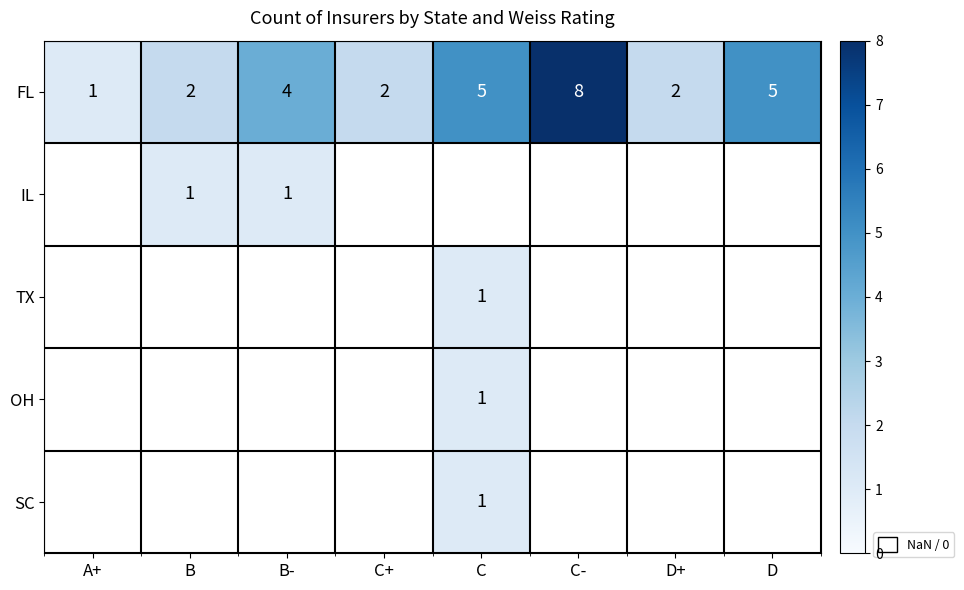

At how many categories does at least one series exceed 7?

1